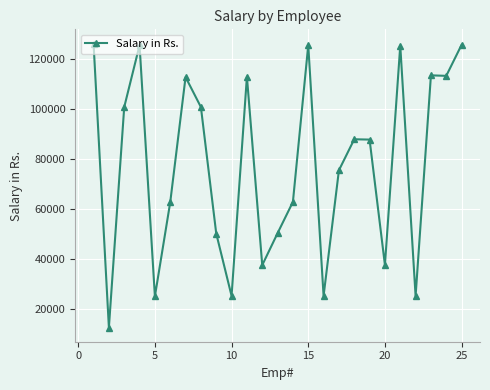

What is the smallest value displayed?

12598